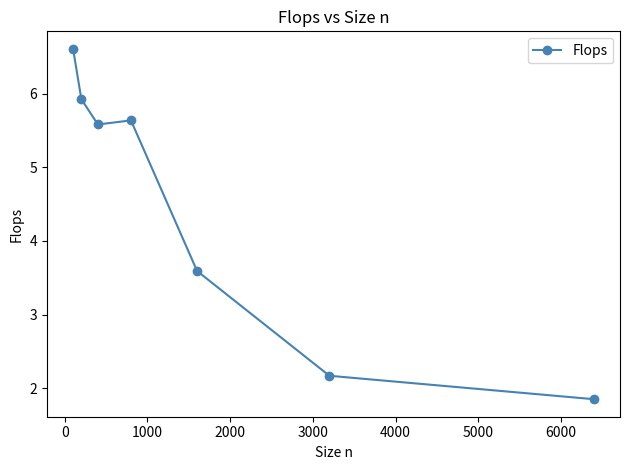

What is the difference between the second highest and minimum values?

4.1